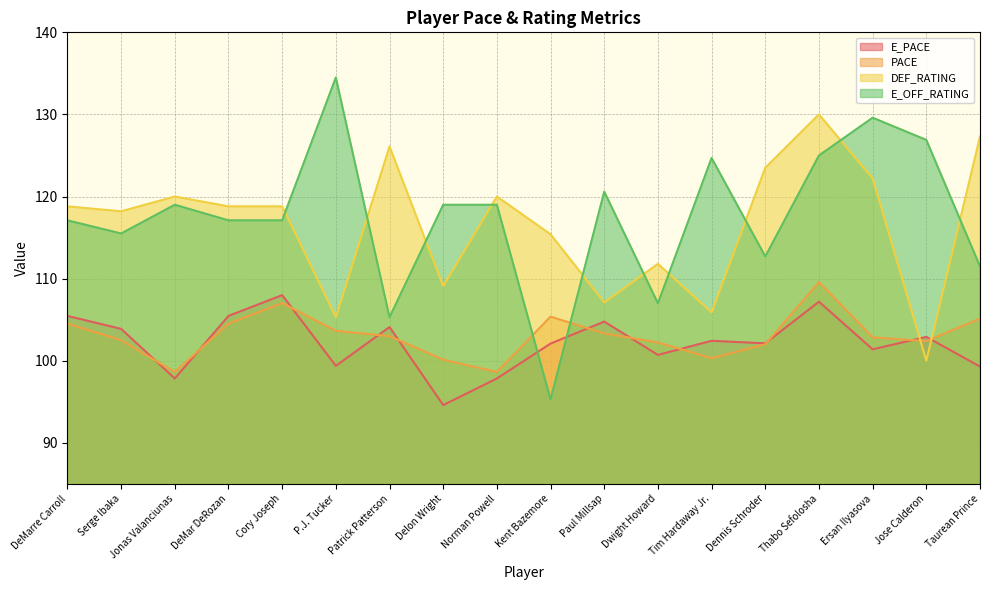

What is the sum of all PACE values?

1855.8